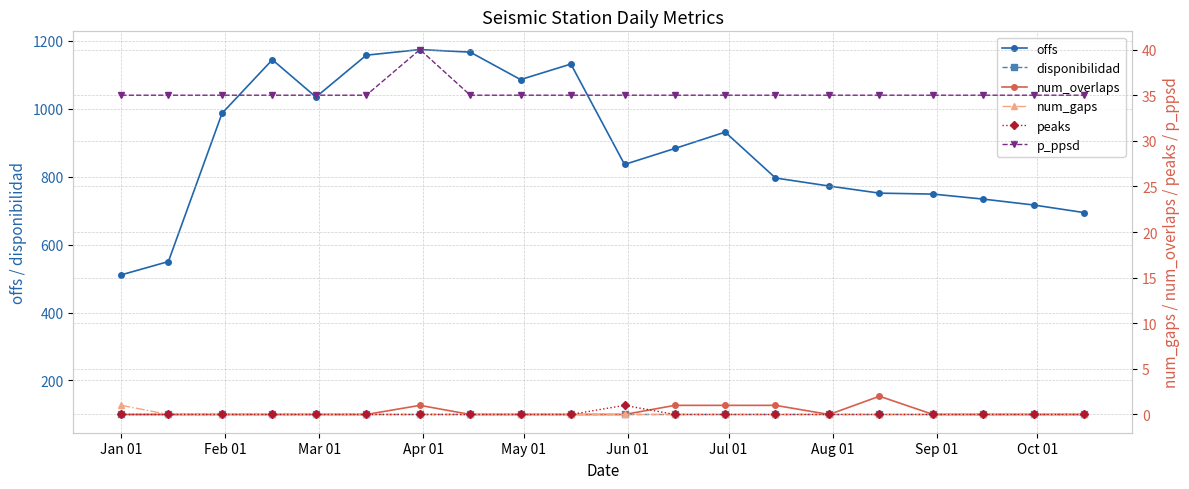

True or false: offs and disponibilidad cross at least once.

False